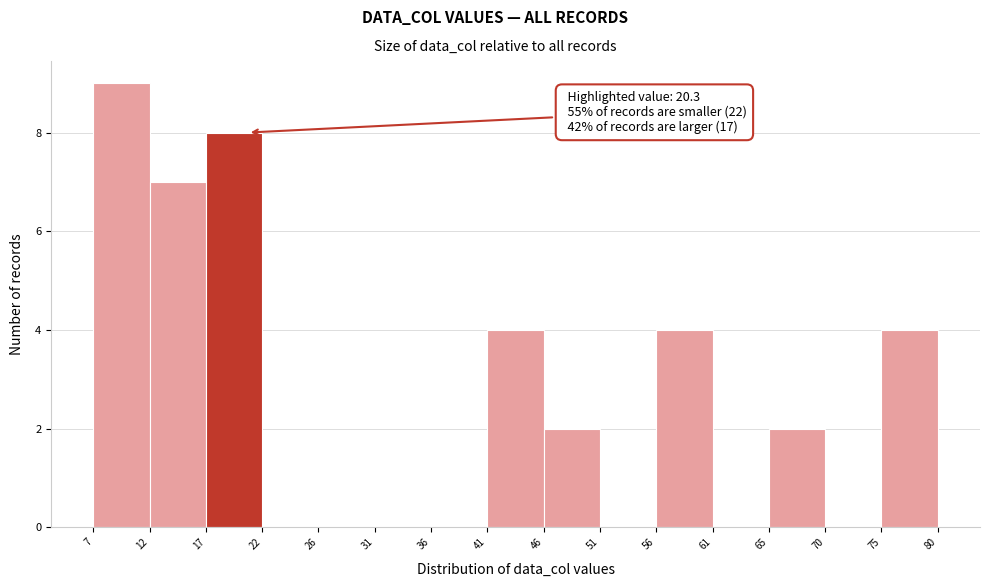

Which range on the x-axis has the tallest bar?

7 to 12